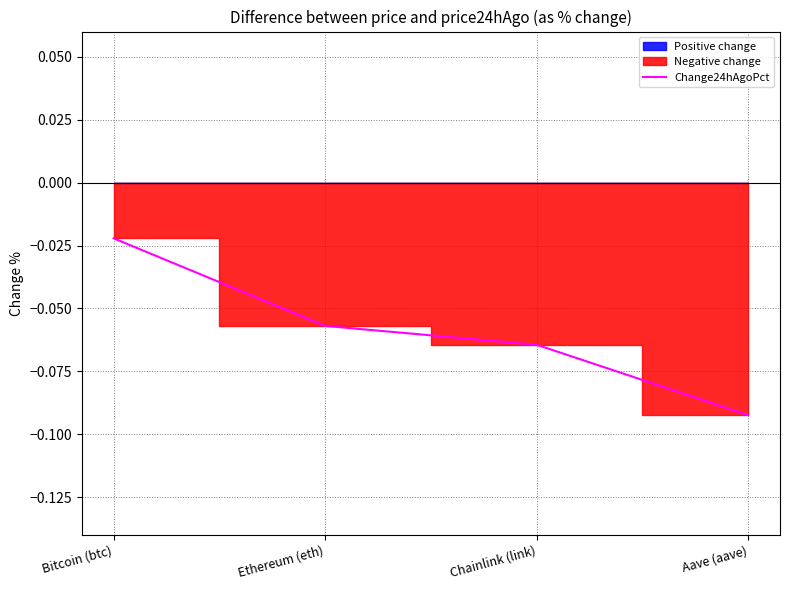

At which category does the chart reach its minimum across all series?

Aave (aave)